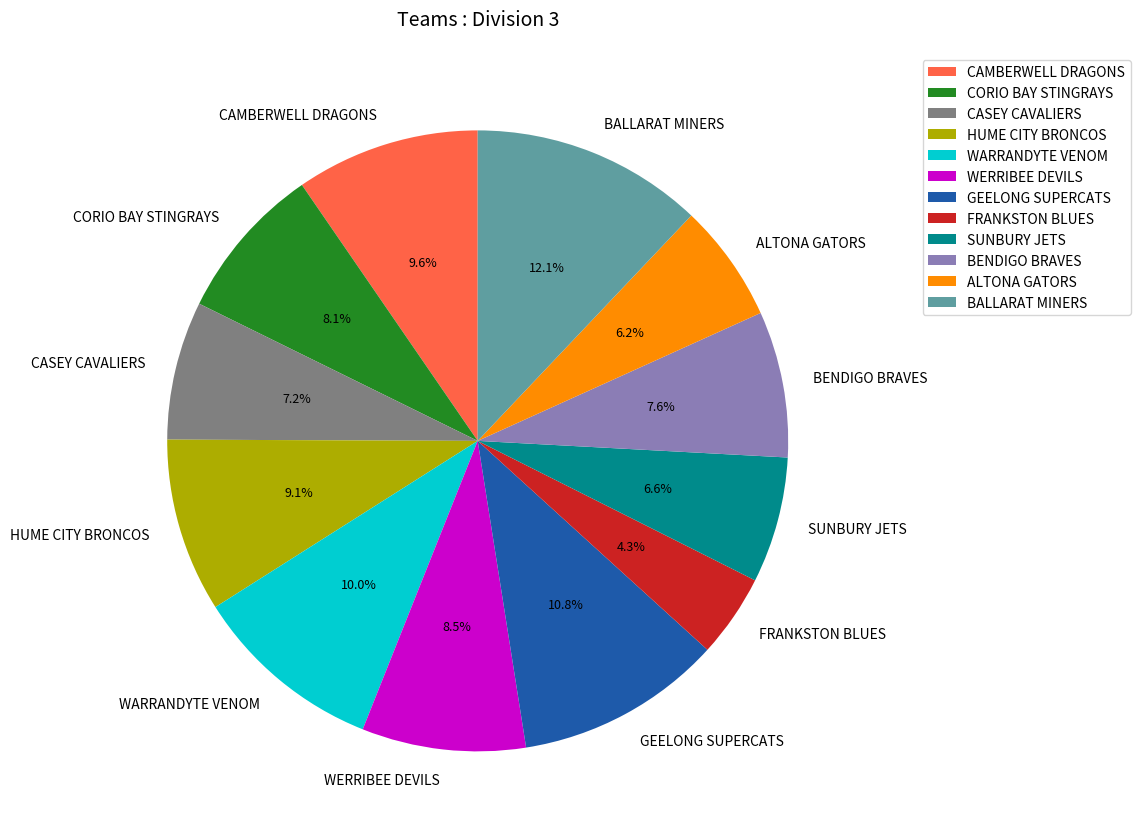

Approximately how many times larger is the value at ALTONA GATORS compared to CASEY CAVALIERS?

0.9